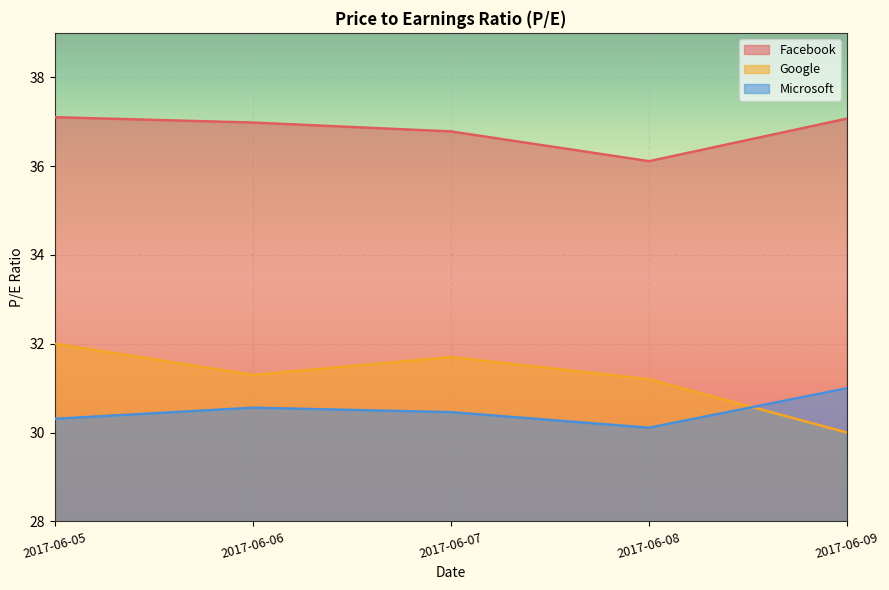

Rank the categories by Facebook value from lowest to highest.

2017-06-08, 2017-06-07, 2017-06-06, 2017-06-09, 2017-06-05